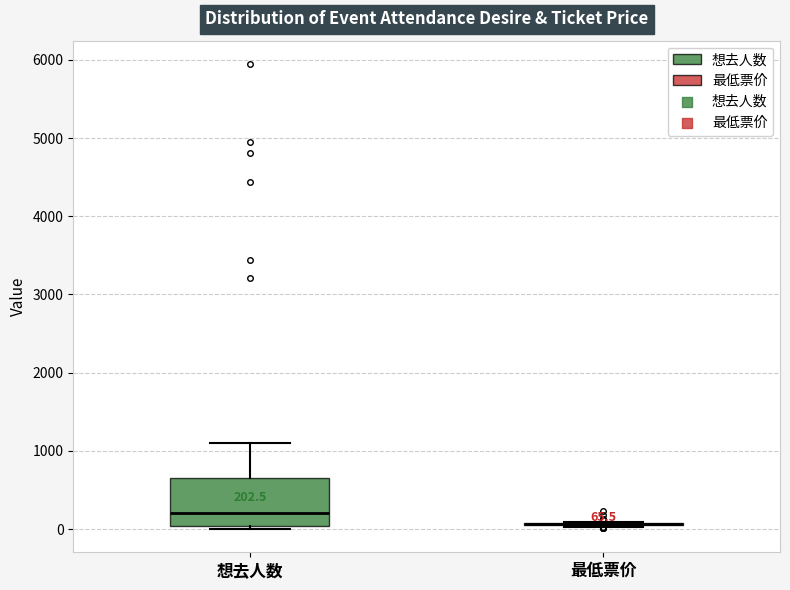

Which box is the tallest, from its lower edge to its upper edge?

想去人数